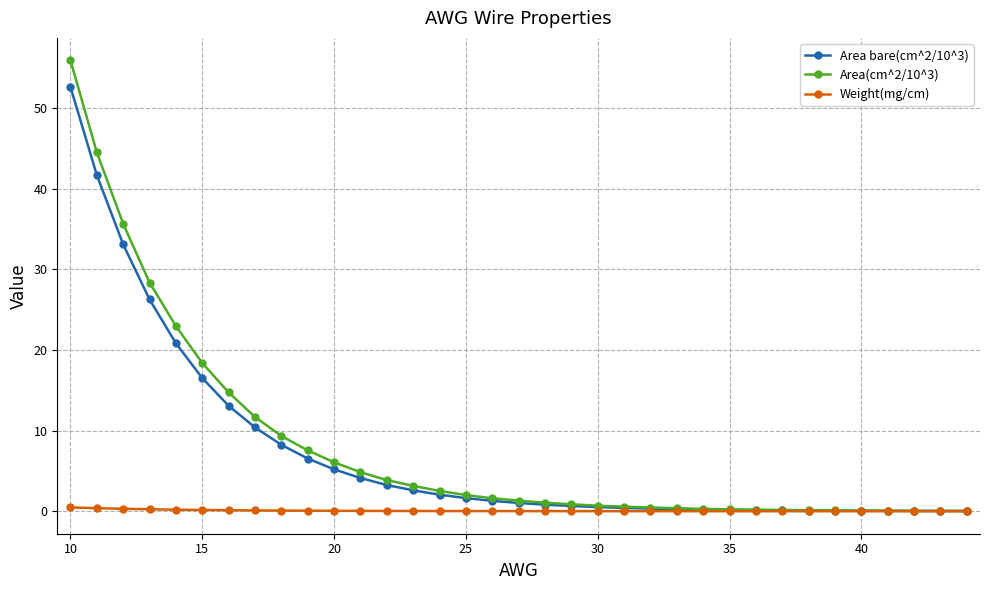

List the series in order of their peak value, highest first.

Area(cm^2/10^3), Area bare(cm^2/10^3), Weight(mg/cm)